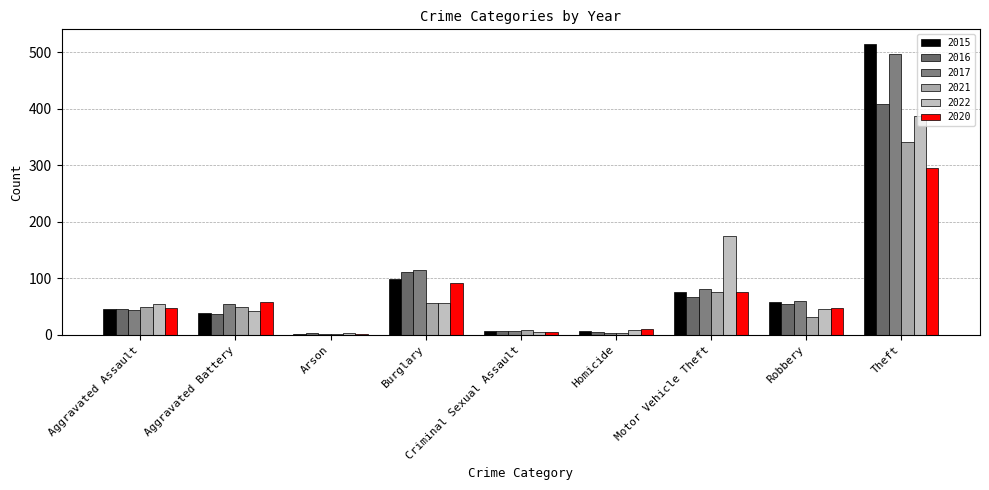

How many series are shown in this chart?

6